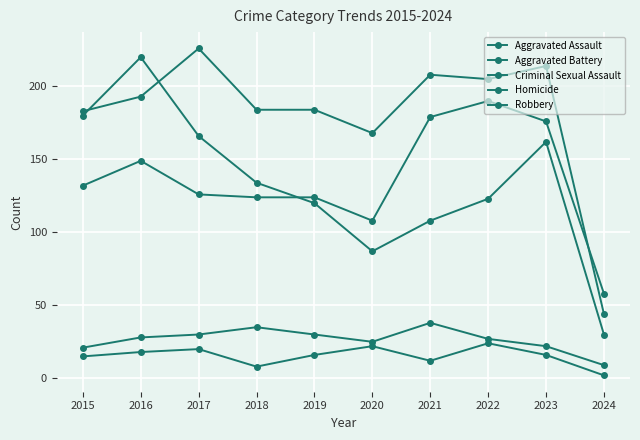

What is the sum of all Aggravated Assault values?

1366